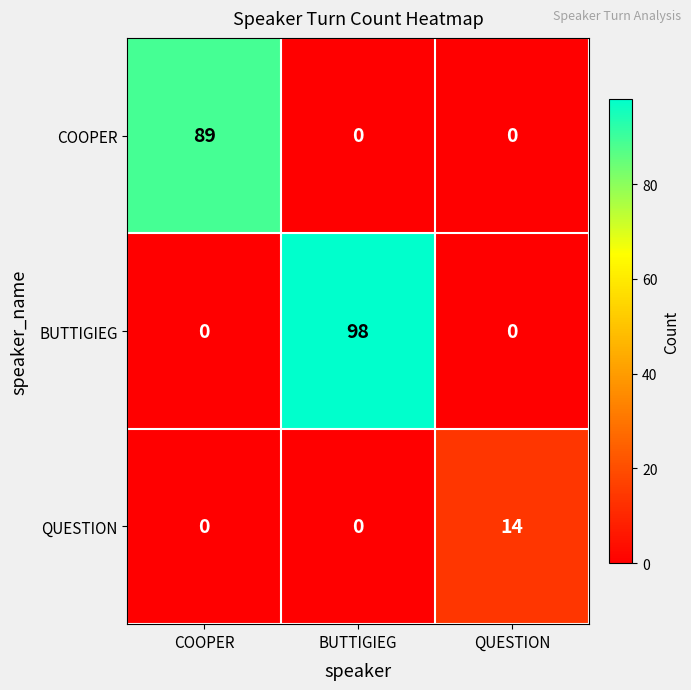

What is the average value of the COOPER series?

30